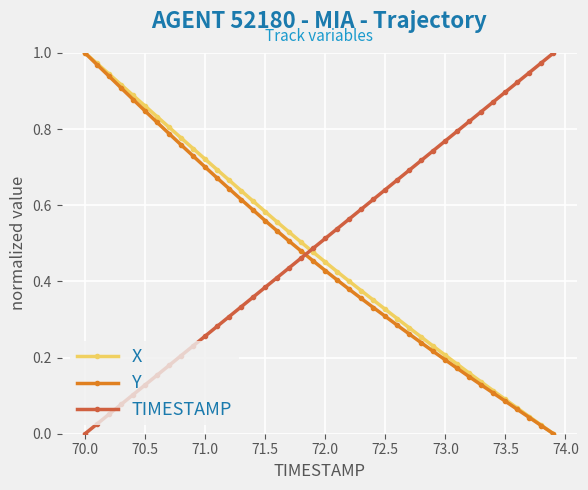

True or false: Y has more than 2 interior local peaks.

False